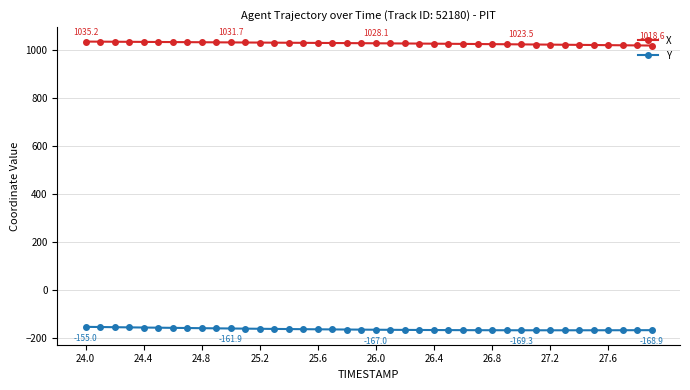

What is the value of the Y point at the 2nd from the left?

-155.8